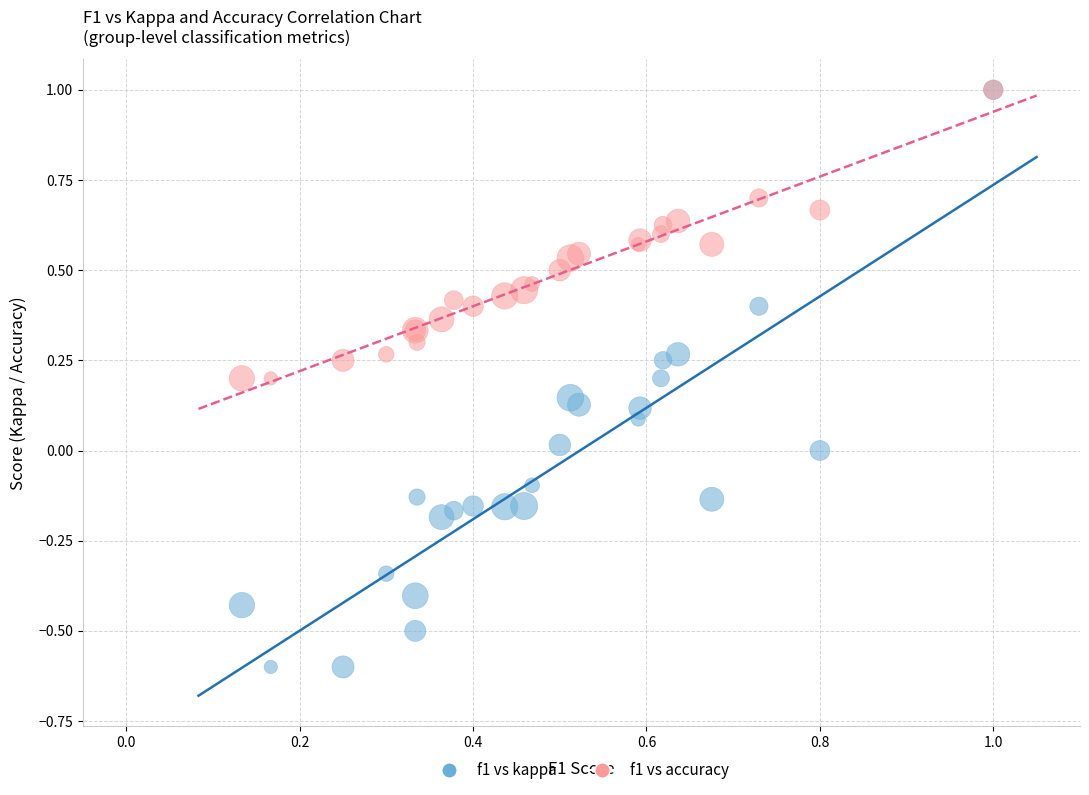

What are all the series names shown in the legend?

f1 vs kappa, f1 vs accuracy